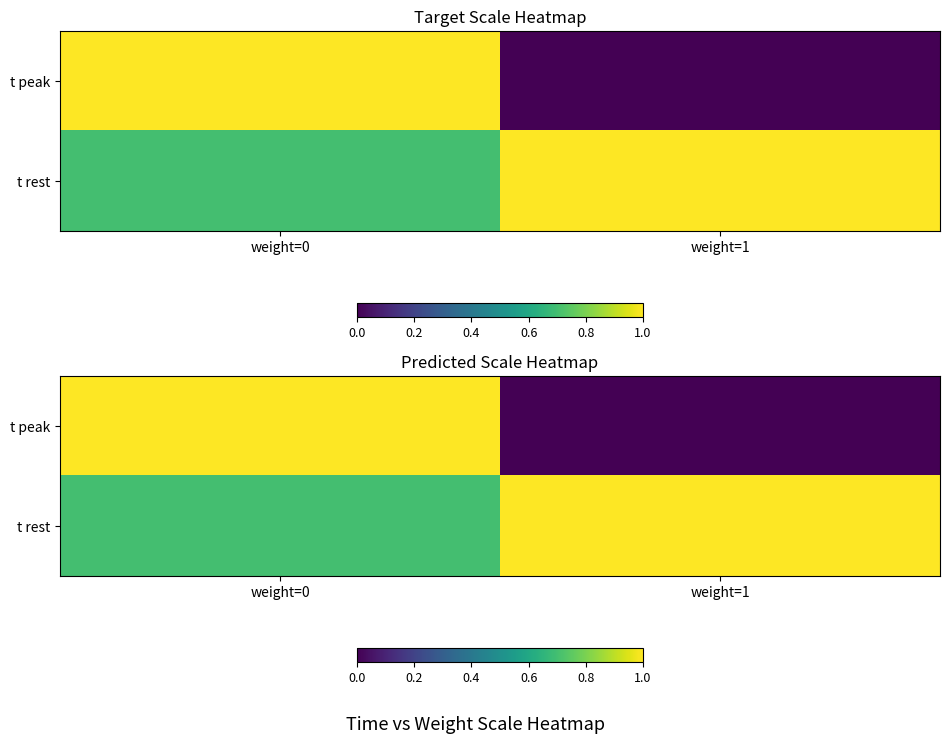

At which label does t peak reach its minimum?

weight=1